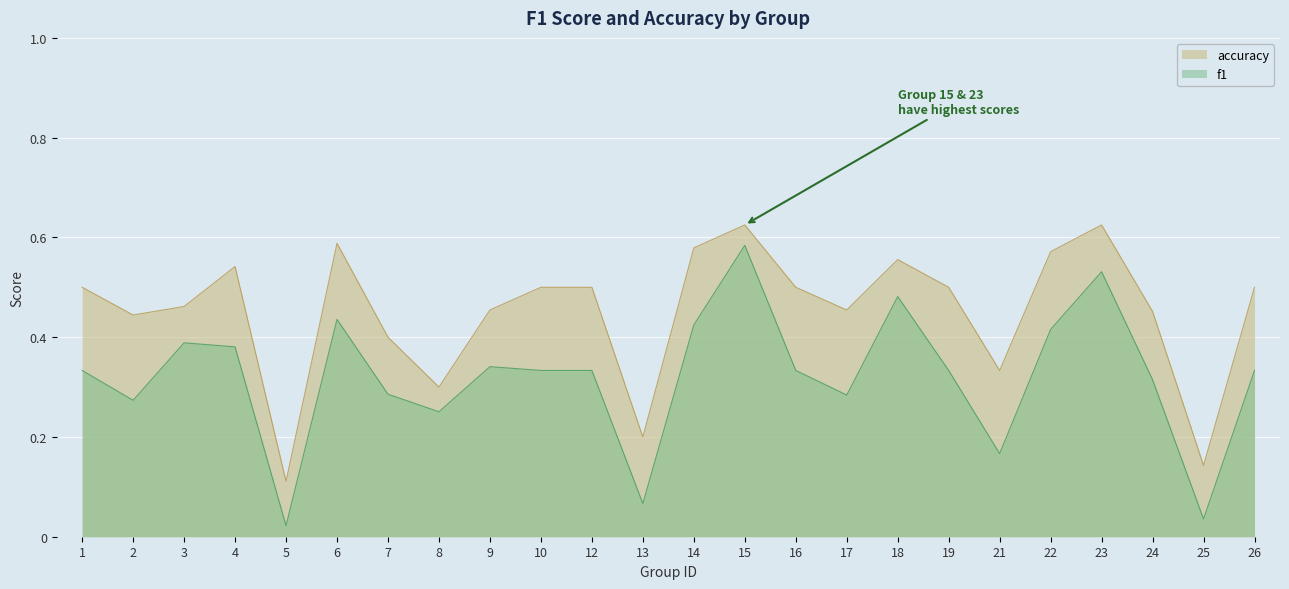

What is the greatest value displayed?

0.6